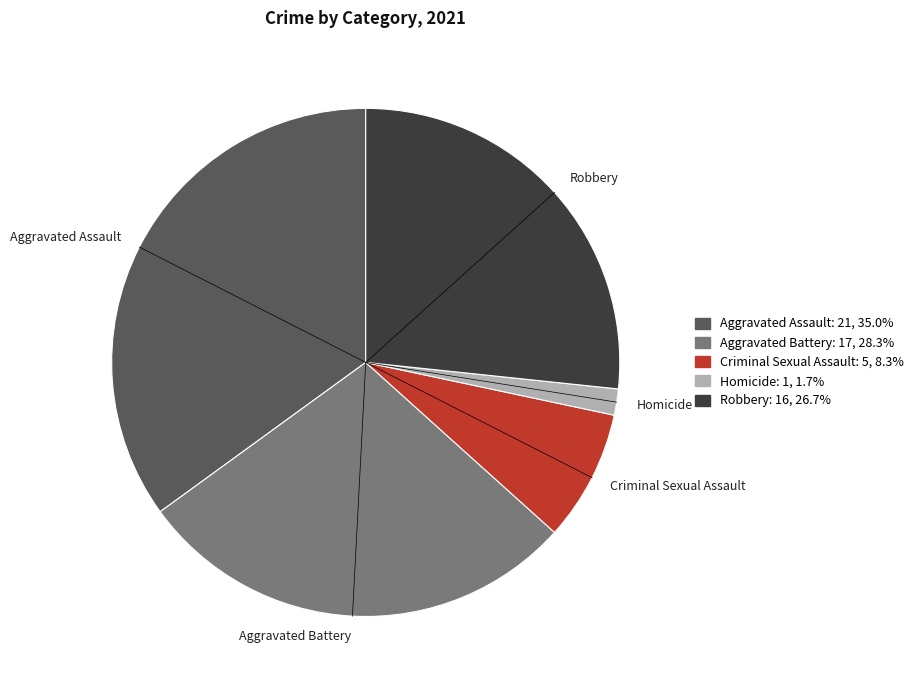

Is there a majority slice in this chart?

No